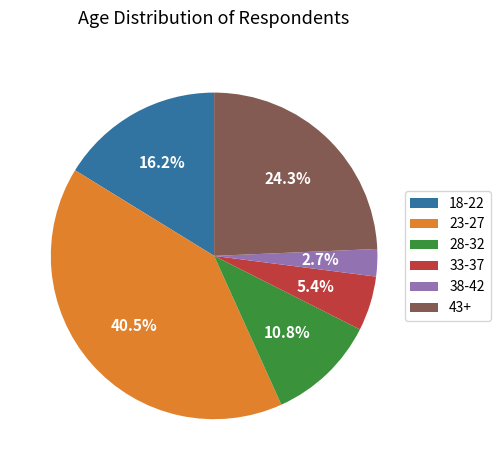

Count the number of slices in the pie.

6